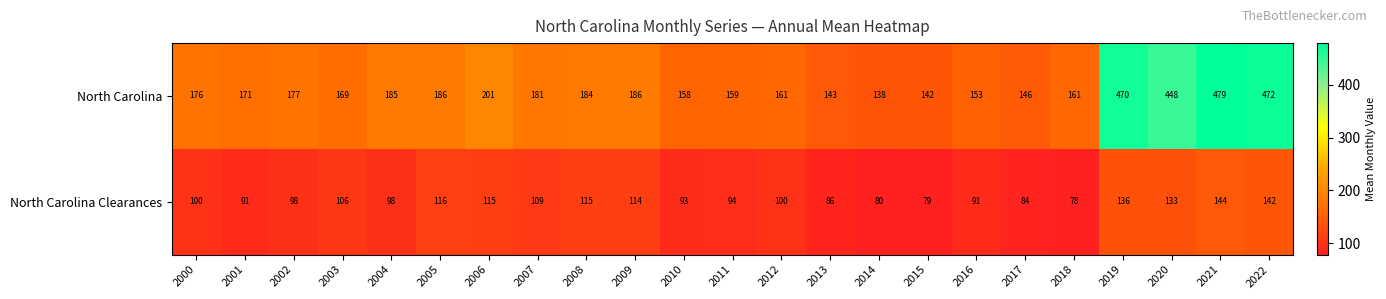

At which category does the chart reach its minimum across all series?

2018